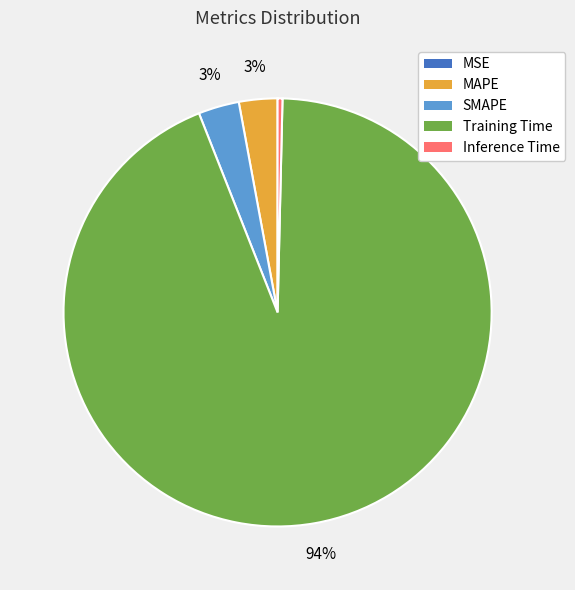

True or false: Inference Time accounts for 0% of the total.

True